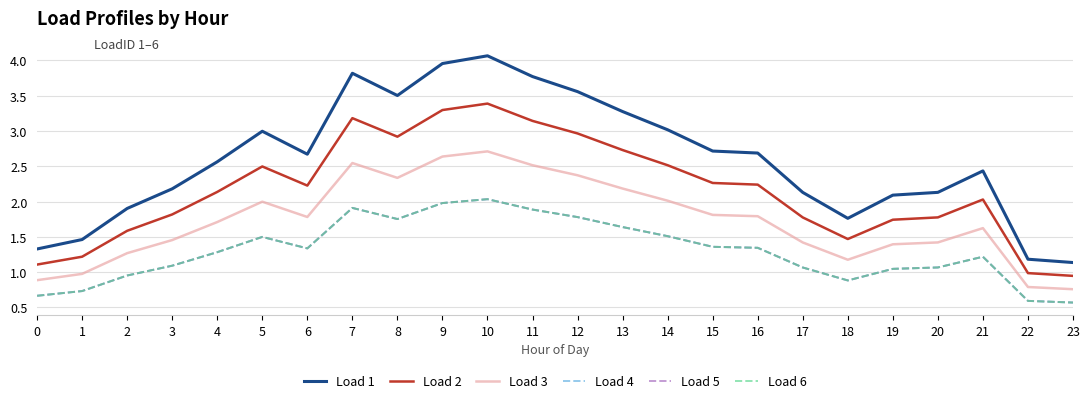

What value does the Load 2 series have at 4?

2.1